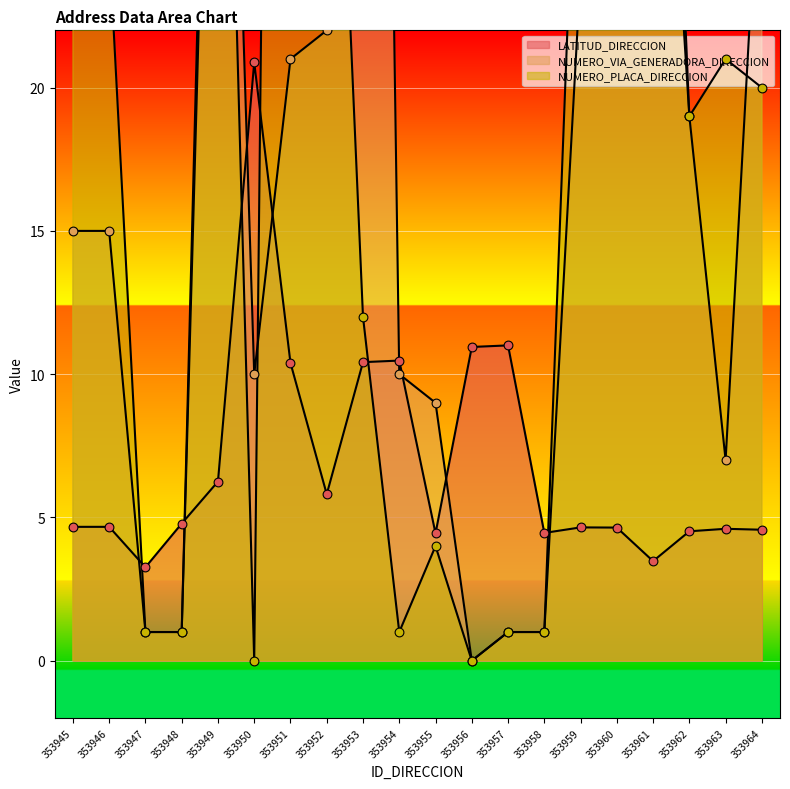

Which series reaches the maximum Y coordinate?

NUMERO_PLACA_DIRECCION